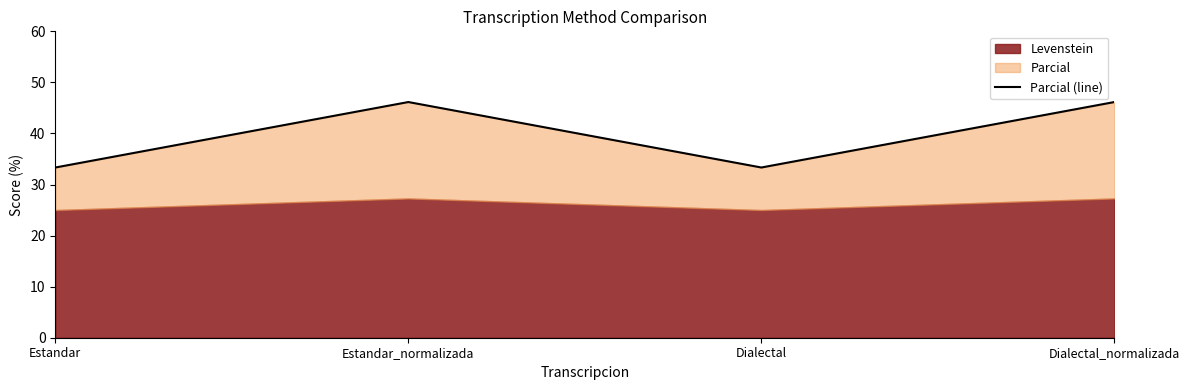

What is the sum of the values at Dialectal and Estandar?

66.7